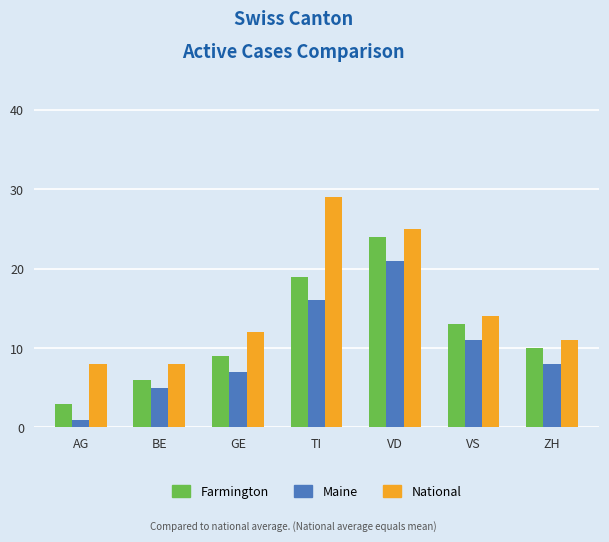

Rank the categories by Farmington value from lowest to highest.

AG, BE, GE, ZH, VS, TI, VD